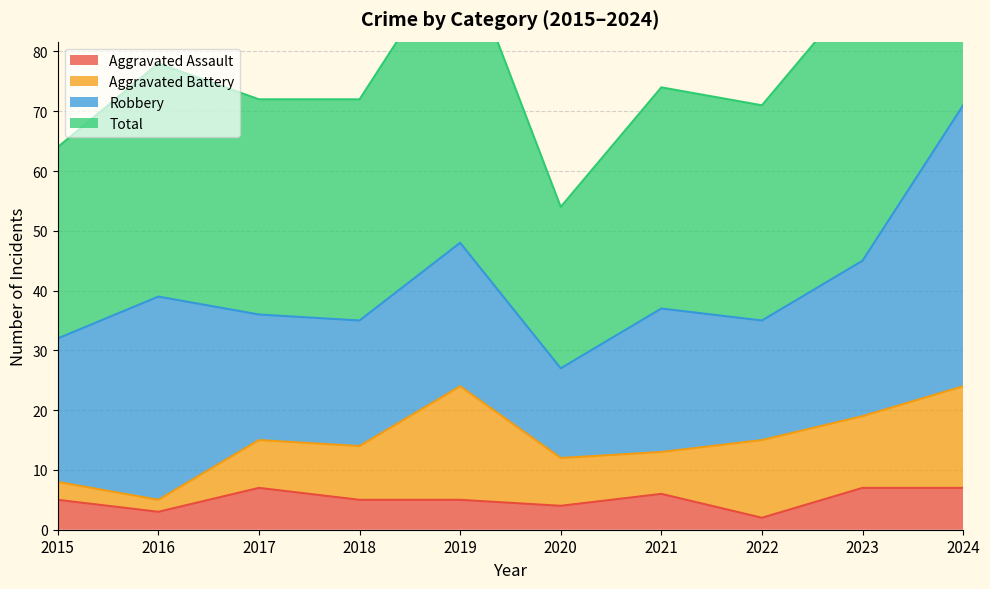

The Aggravated Assault series shows 3 at 2016. True or false?

True